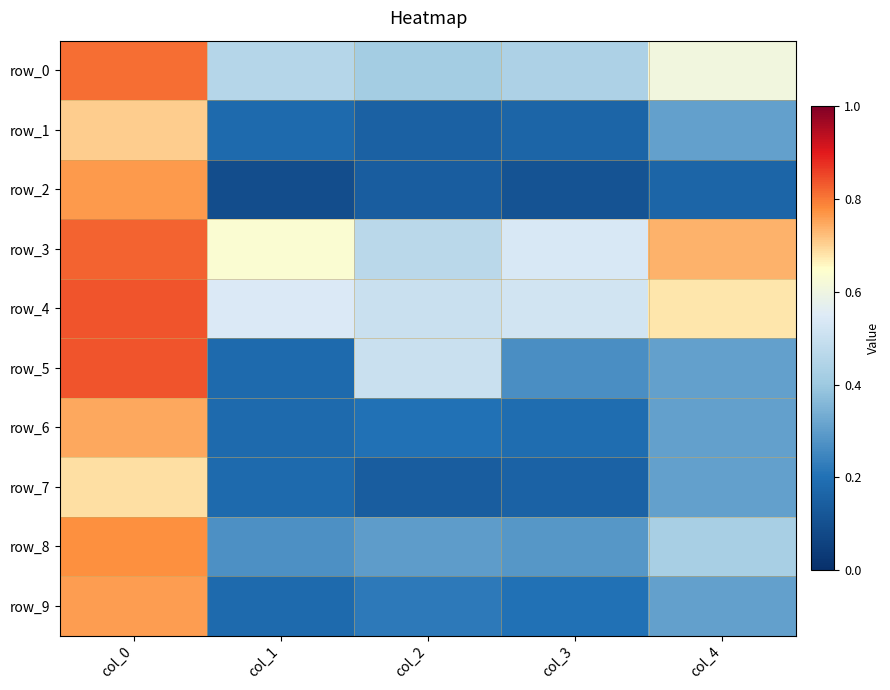

Rank the series by their maximum value, from lowest to highest.

row_7, row_1, row_6, row_9, row_2, row_8, row_0, row_3, row_4, row_5